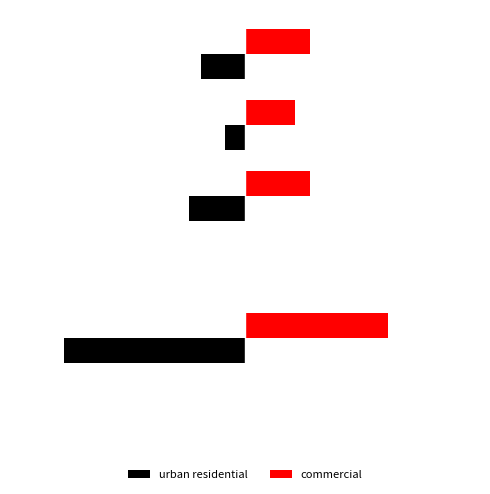

At how many categories does at least one series exceed 3?

1